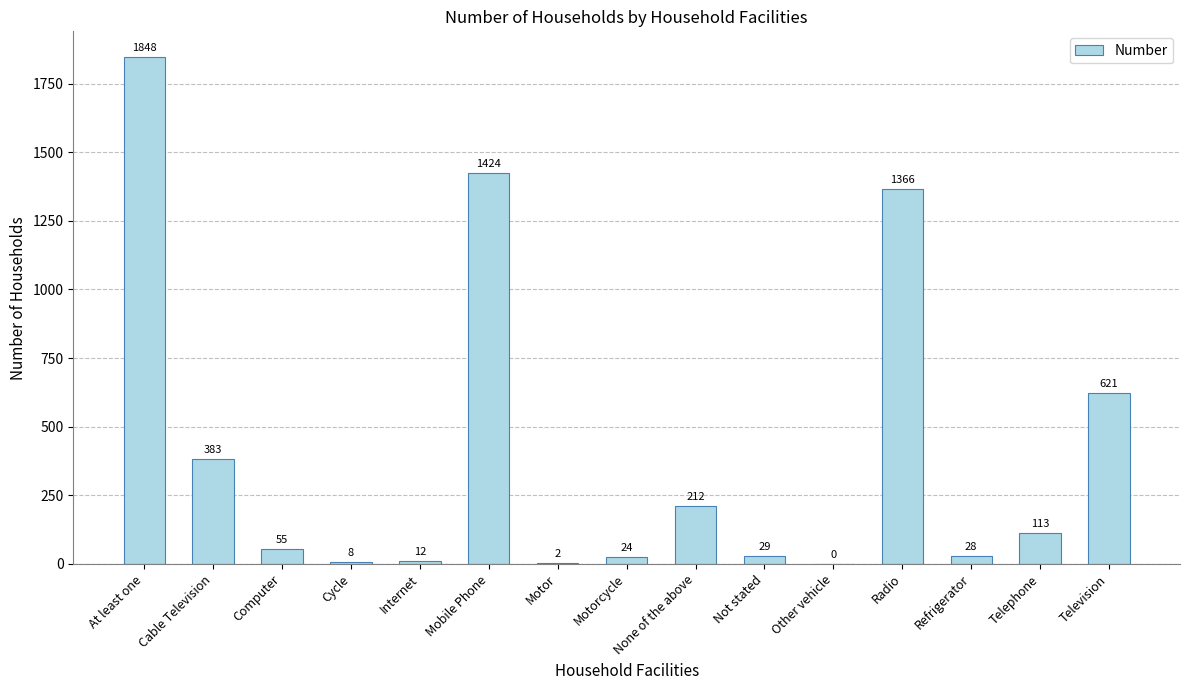

How many categories are shown in the chart?

15